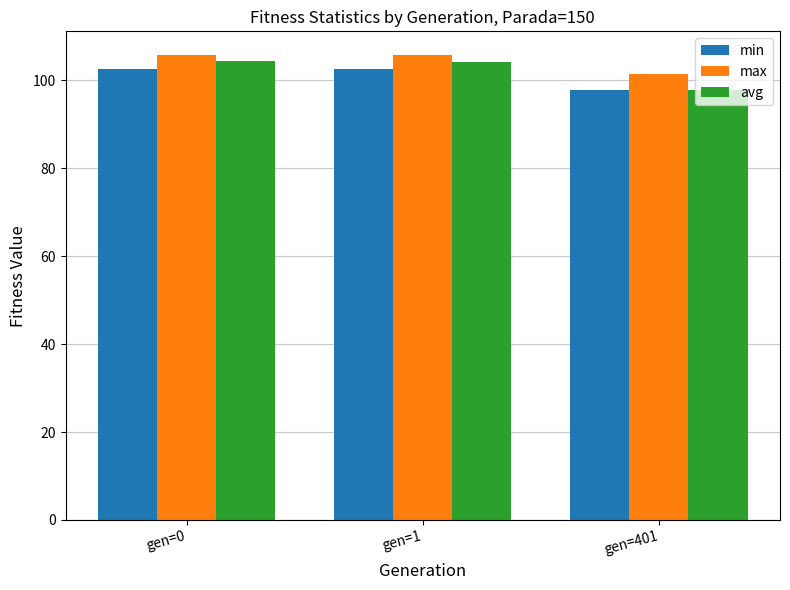

Rank the series by their maximum value, from lowest to highest.

min, avg, max